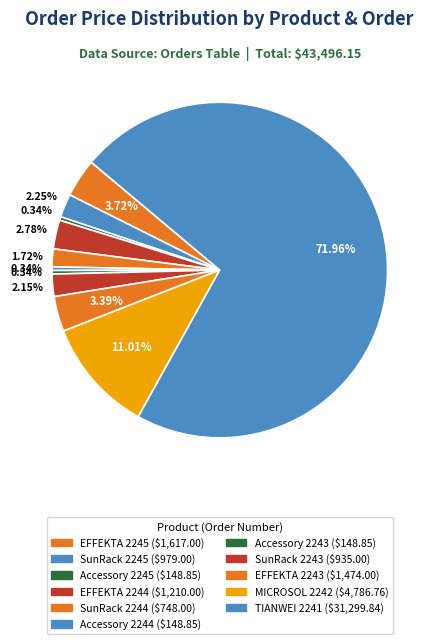

To the nearest percent, what is the average slice percentage?

9%